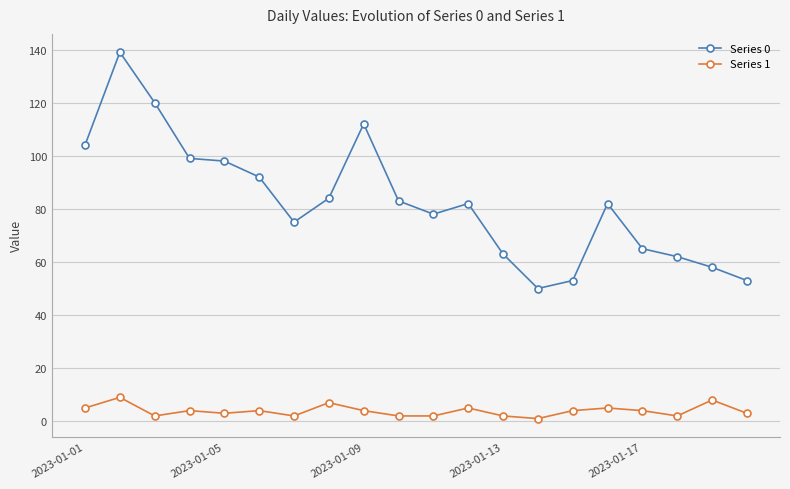

Which series has the widest spread of values?

Series 0